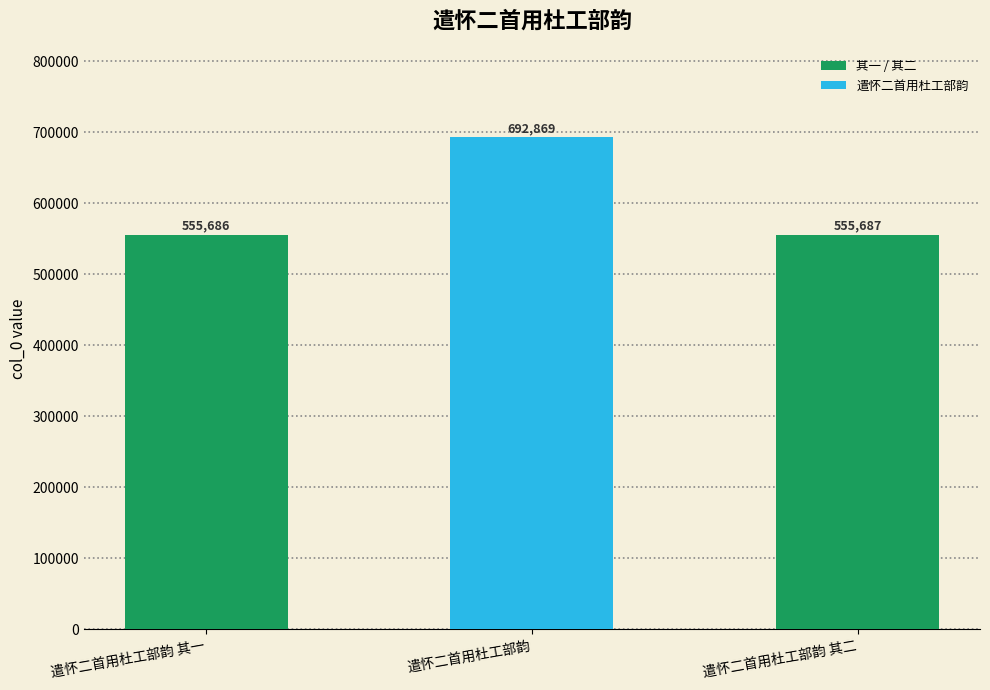

The chart shows a value of 692869 at 遣怀二首用杜工部韵. True or false?

True